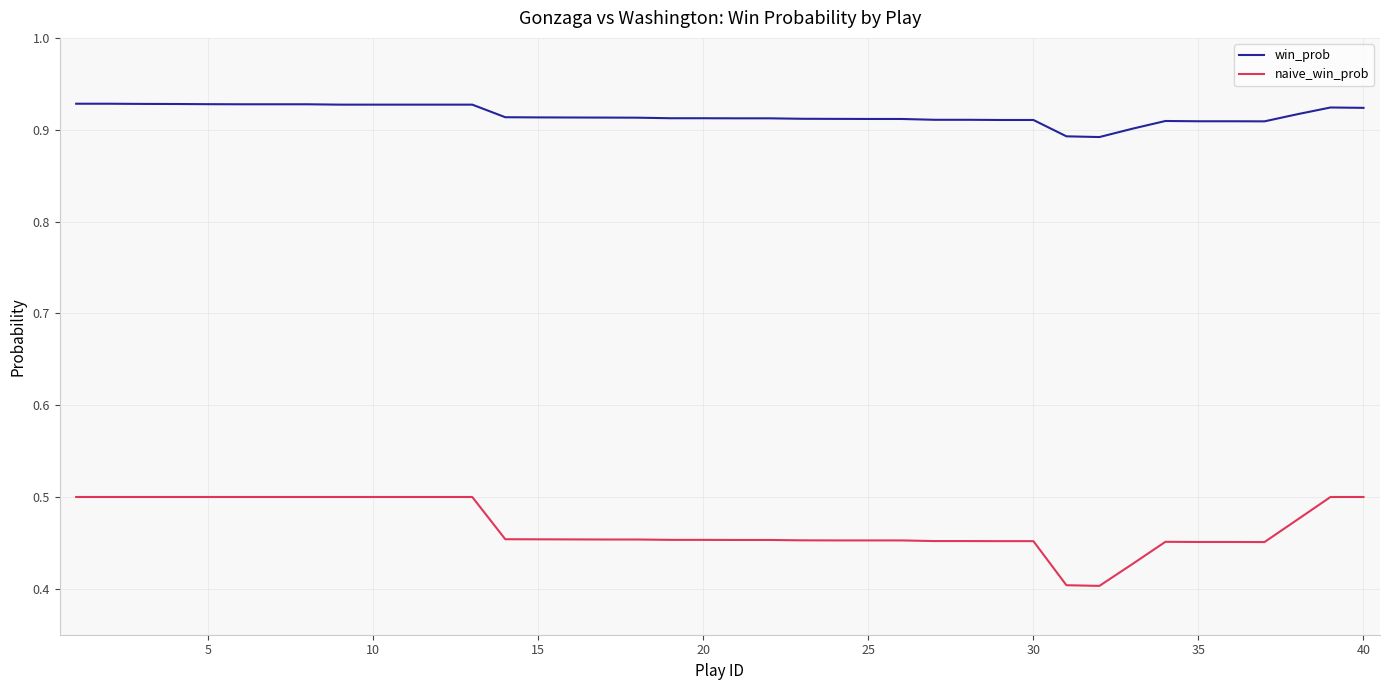

Which series has the largest total across all categories?

win_prob